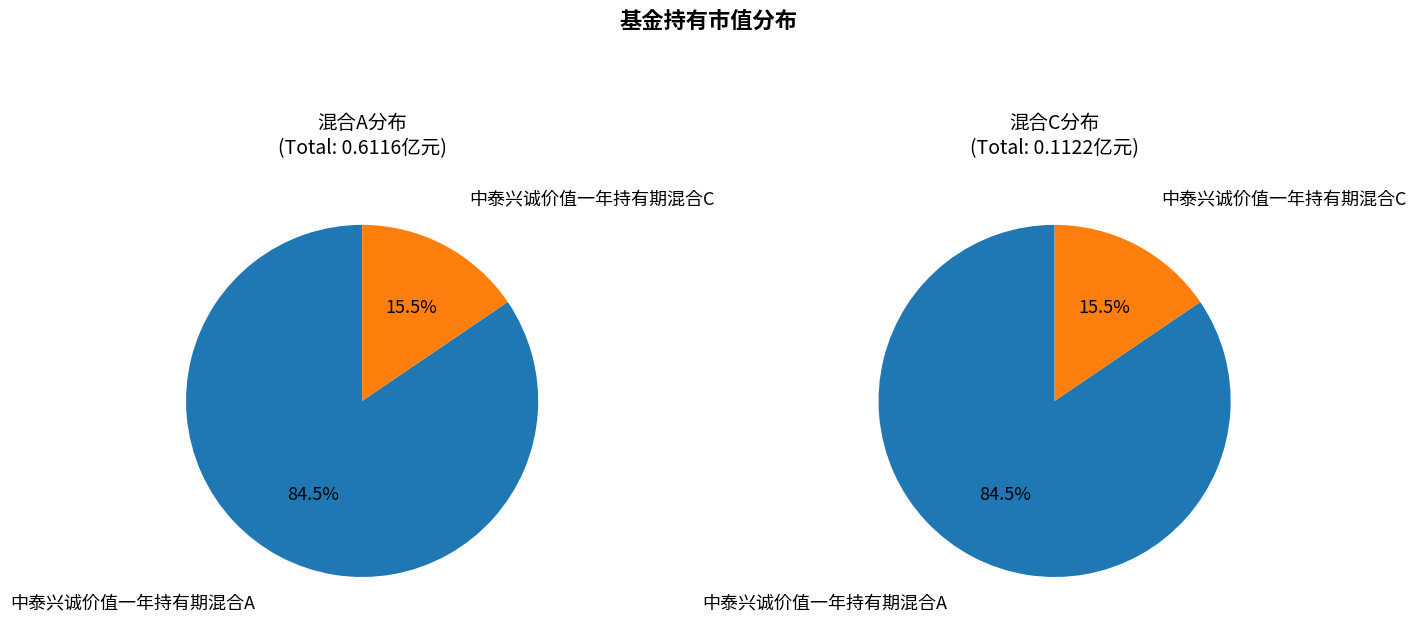

Is it true that 中泰兴诚价值一年持有期混合A is 84% of the pie?

True